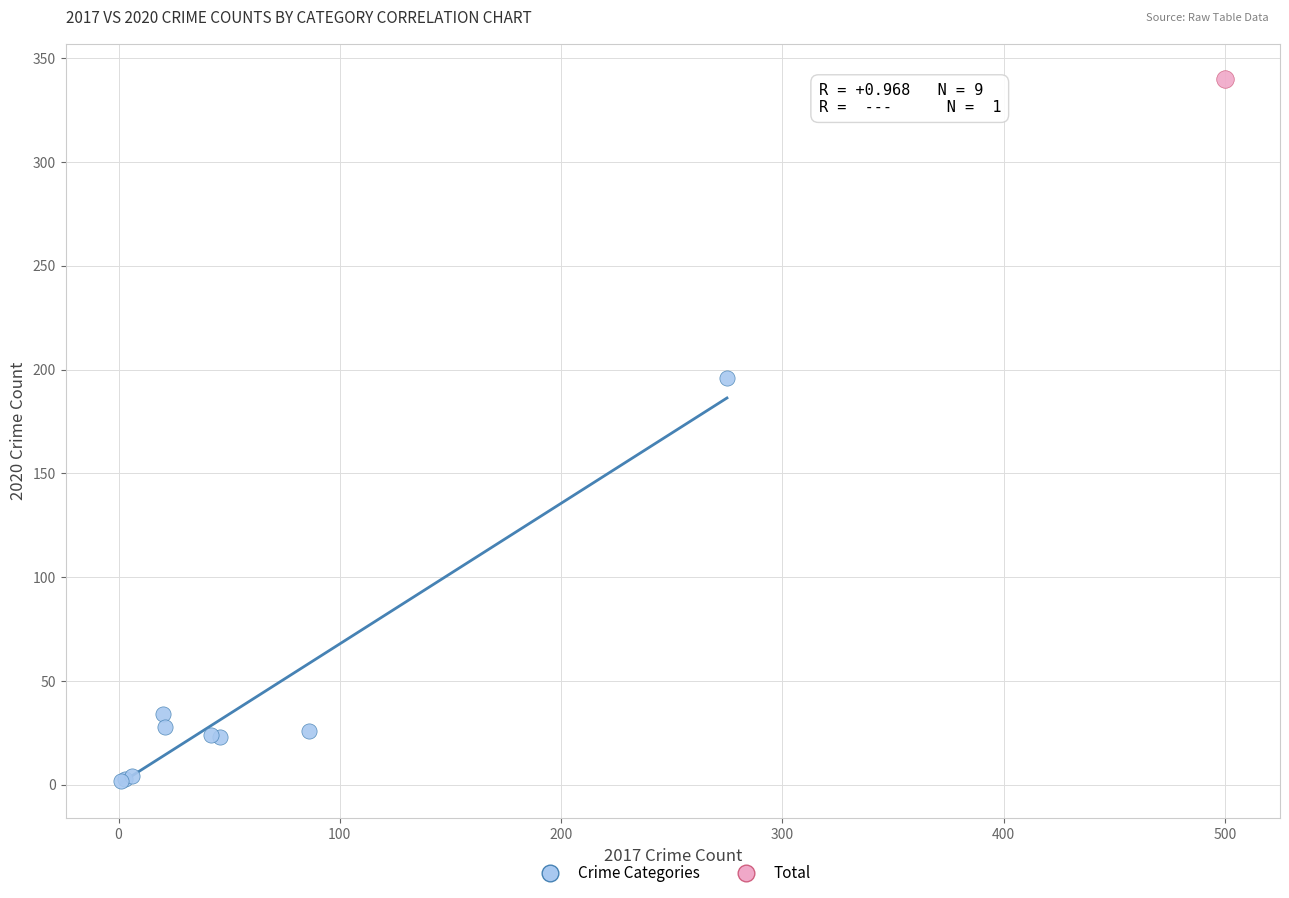

What are all the series names shown in the legend?

Crime Categories, Total